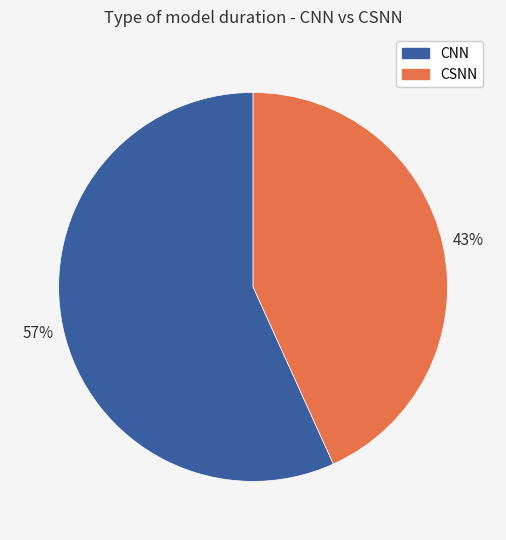

Does any single category account for the majority?

Yes